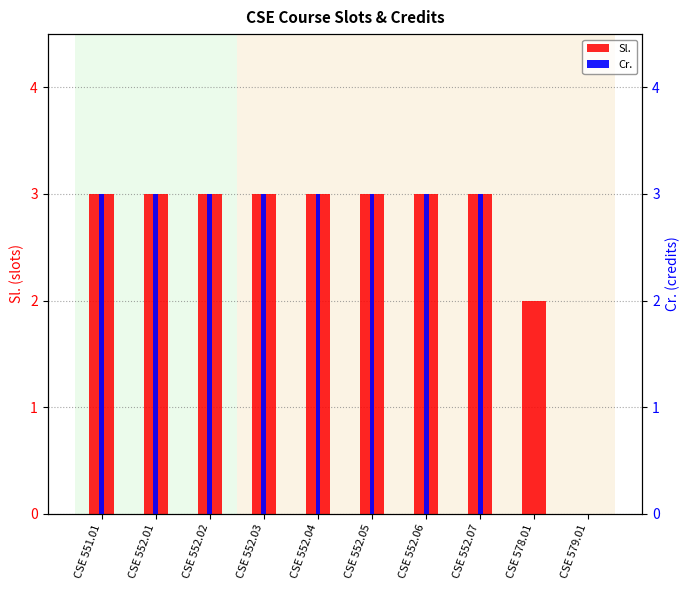

What is the difference between the second highest and minimum values in the Cr. series?

3